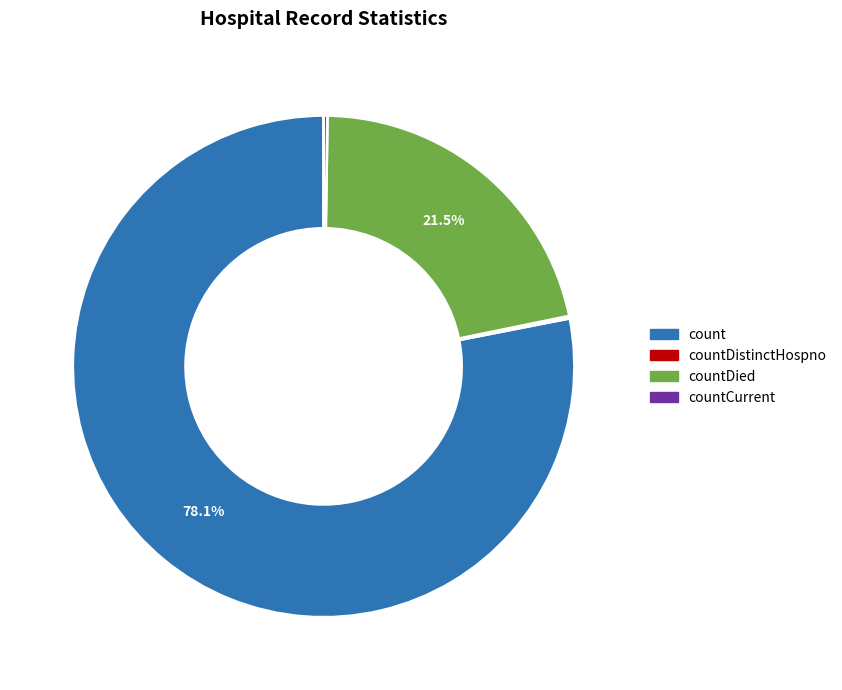

What portion of the pie excludes count?

21.9%